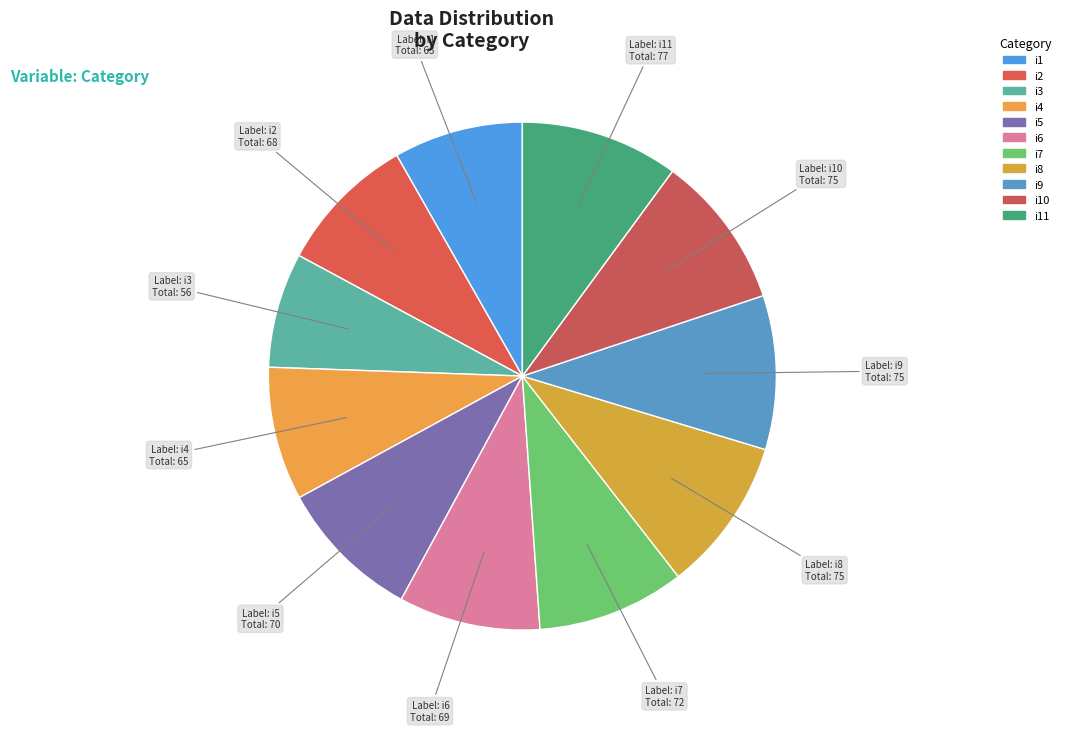

What percentage is the i6 slice, to the nearest percent?

9%